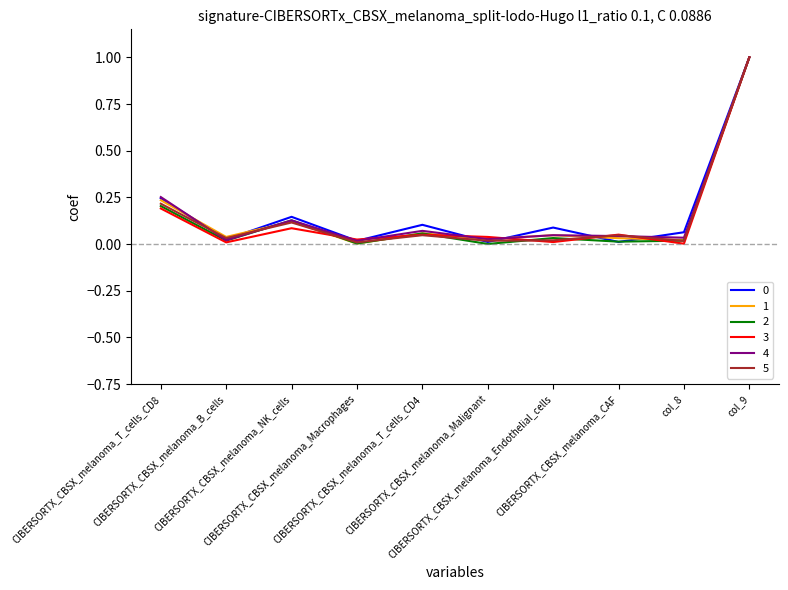

Reading left to right, extract all data points from this chart.

0: 0.2	0.0	0.1	0.0	0.1	0.0	0.1	0.0	0.1	1.0
1: 0.2	0.0	0.1	0.0	0.1	0.0	0.0	0.0	0.0	1.0
2: 0.2	0.0	0.1	0.0	0.1	0.0	0.0	0.0	0.0	1.0
3: 0.2	0.0	0.1	0.0	0.0	0.0	0.0	0.1	0.0	1.0
4: 0.3	0.0	0.1	0.0	0.1	0.0	0.0	0.0	0.0	1.0
5: 0.2	0.0	0.1	0.0	0.0	0.0	0.0	0.0	0.0	1.0